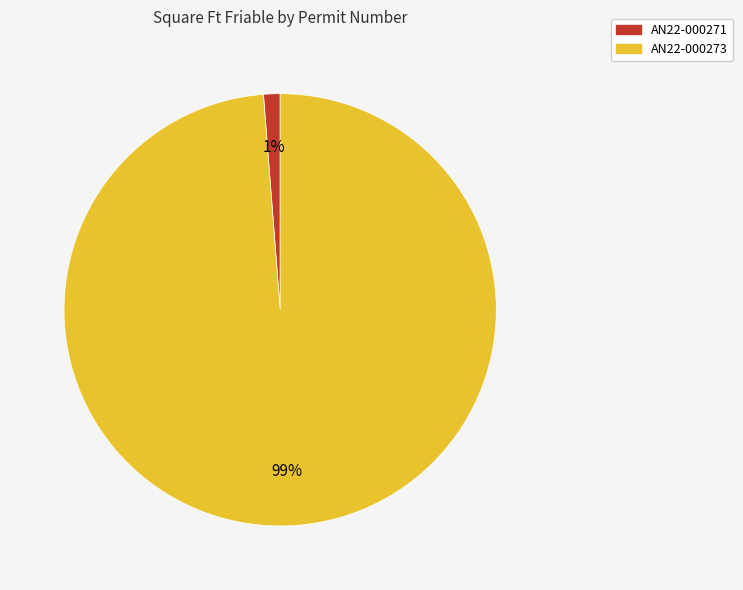

To the nearest percent, what is the combined percentage of AN22-000273 and AN22-000271?

100%